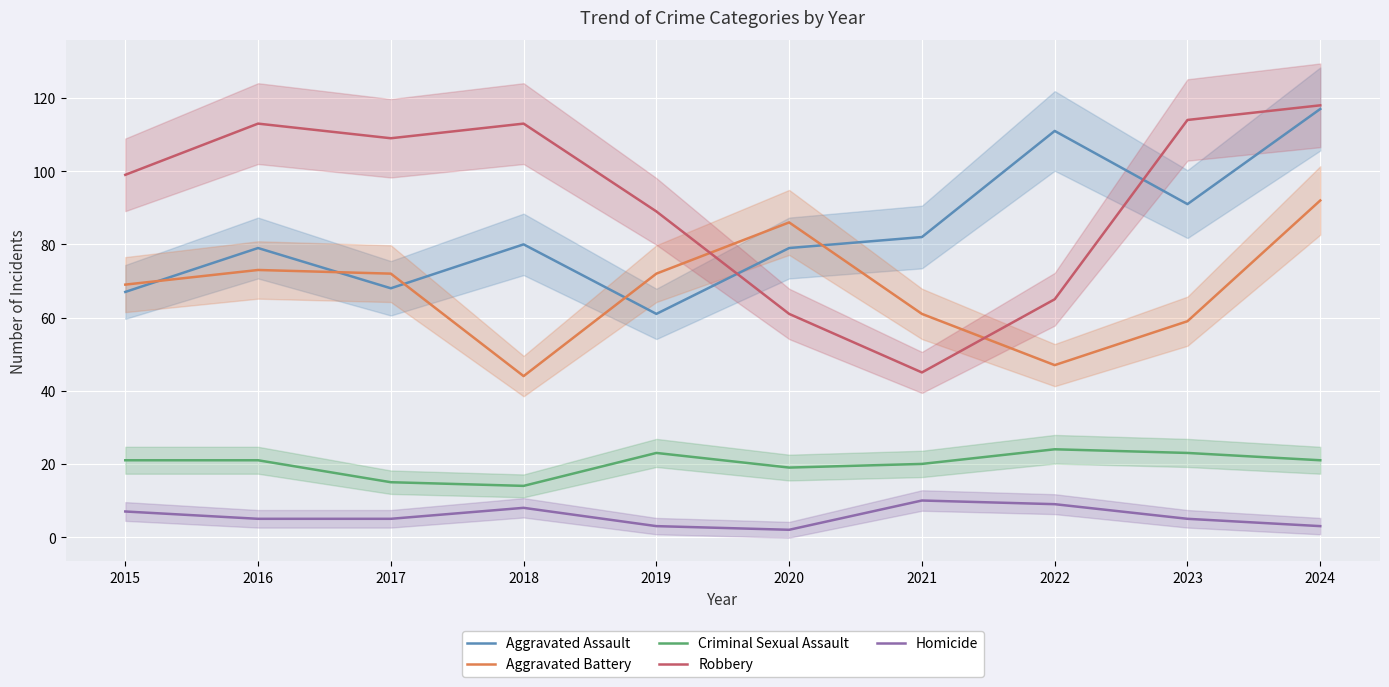

Where does the Aggravated Assault series first go above 80?

2021